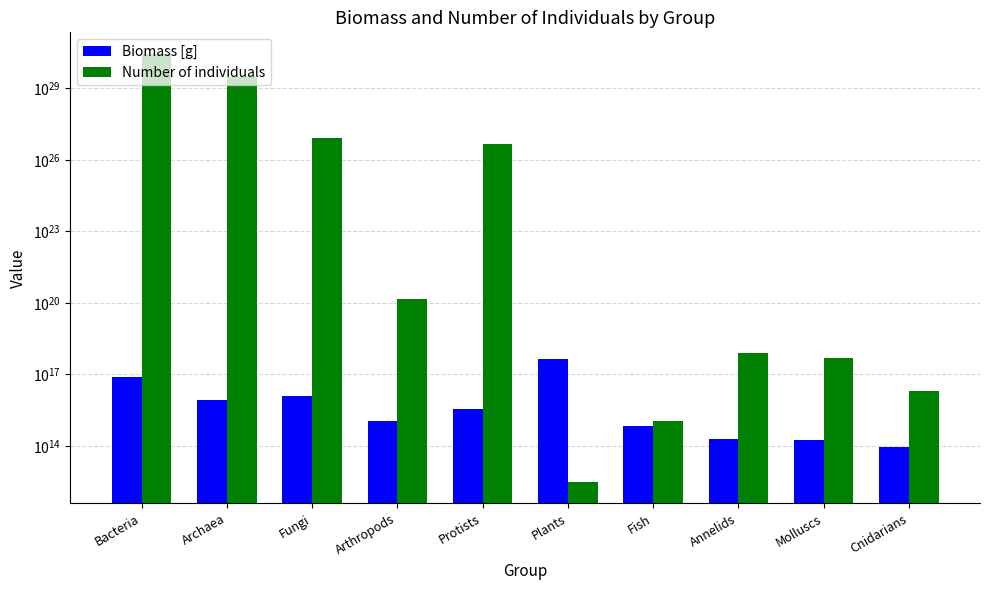

How many values in the Number of individuals series exceed 141154359613630005248?

4